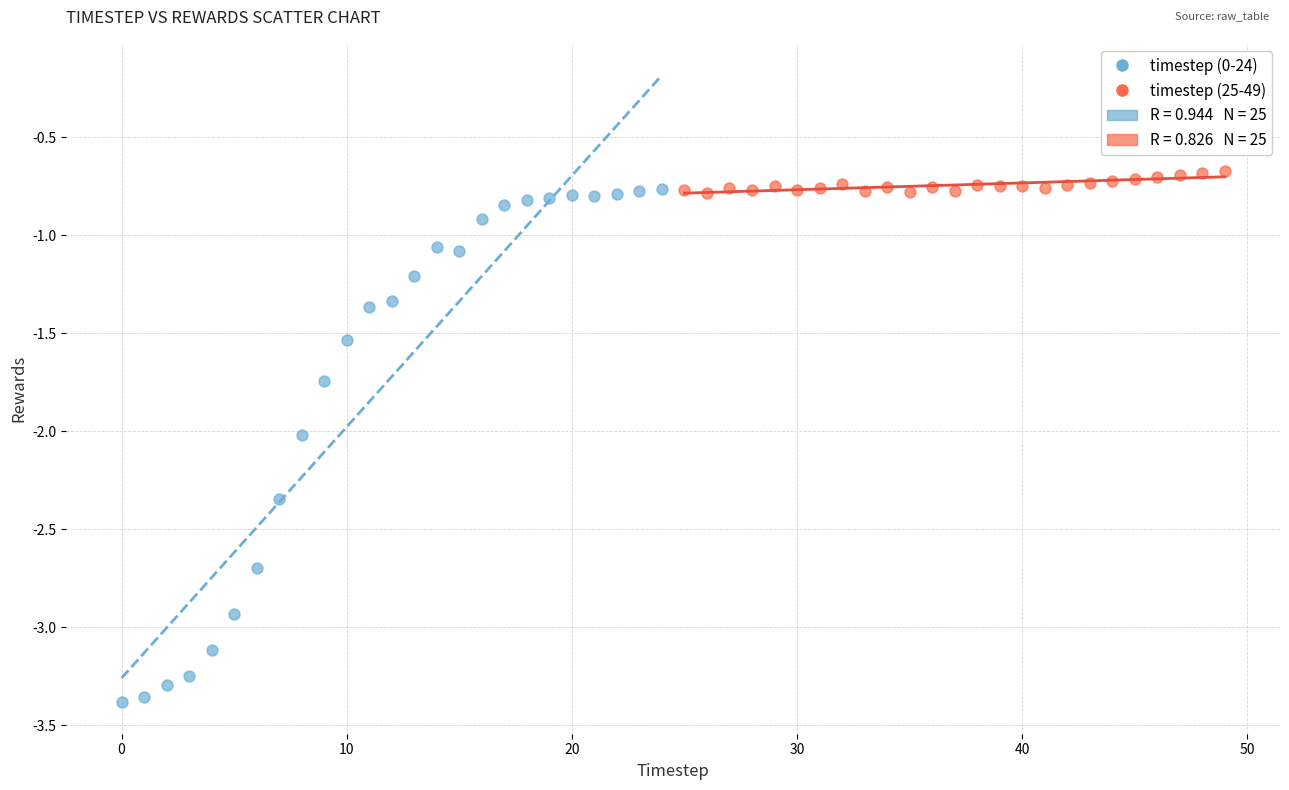

Which series has the largest Y range (max minus min)?

timestep (0-24)